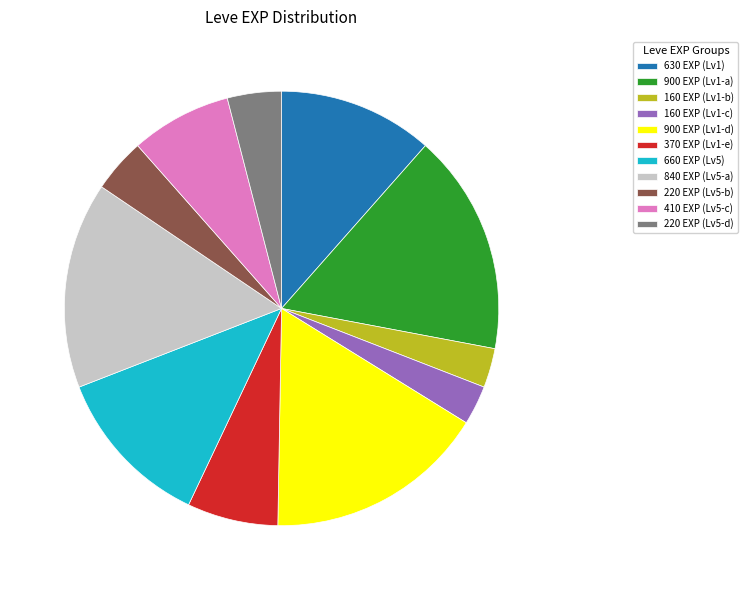

Is there any slice that represents more than half of the pie?

No